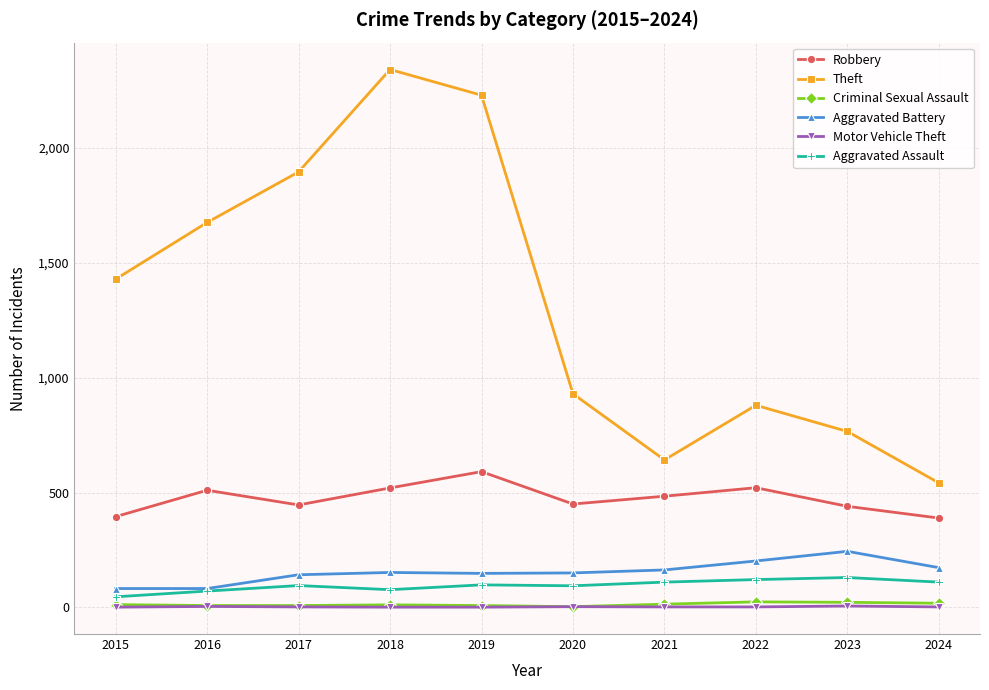

How many interior local valleys does the Theft series have?

1